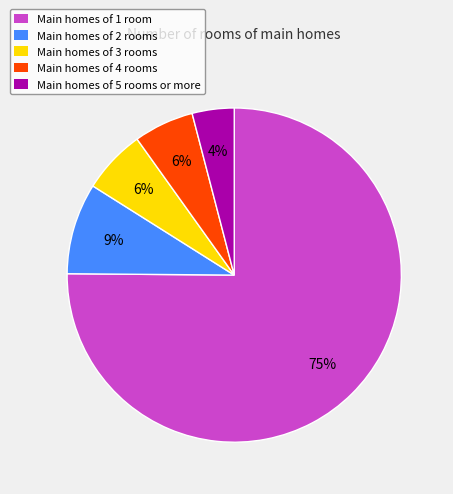

Is there a majority slice in this chart?

Yes